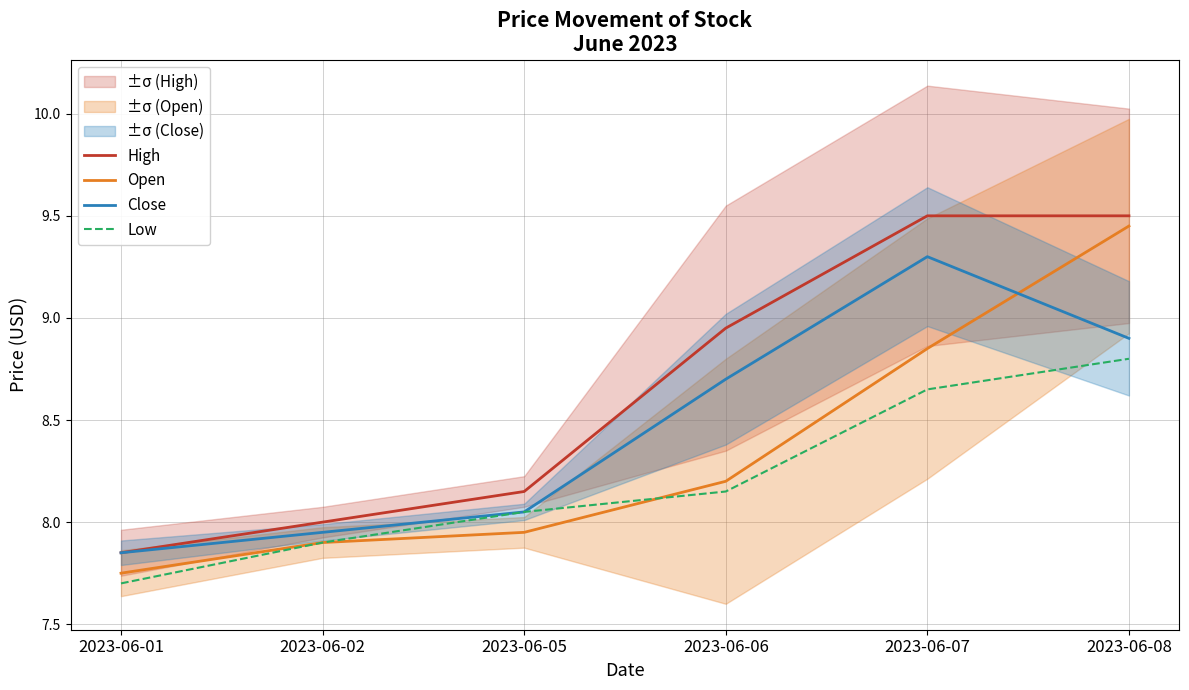

Reading right to left, extract all data points from this chart.

High: 9.5	9.5	8.9	8.2	8.0	7.8
Open: 9.4	8.8	8.2	8.0	7.9	7.8
Close: 8.9	9.3	8.7	8.1	8.0	7.8
Low: 8.8	8.7	8.2	8.1	7.9	7.7